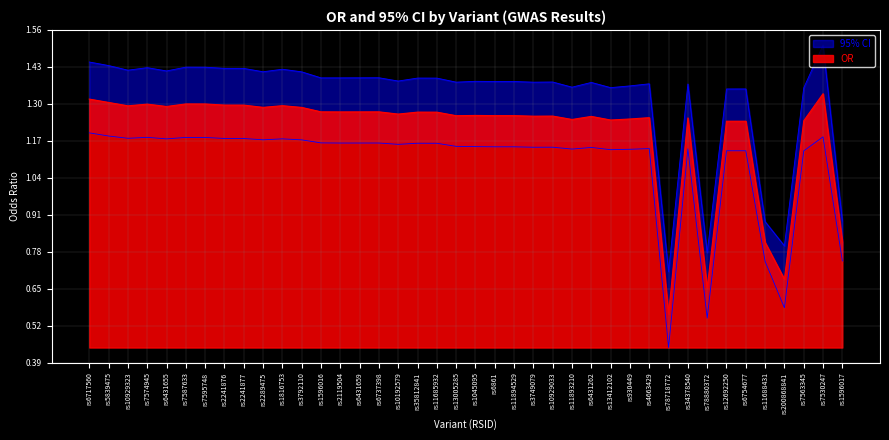

What is the label of the 27th point from the right?

rs2119504